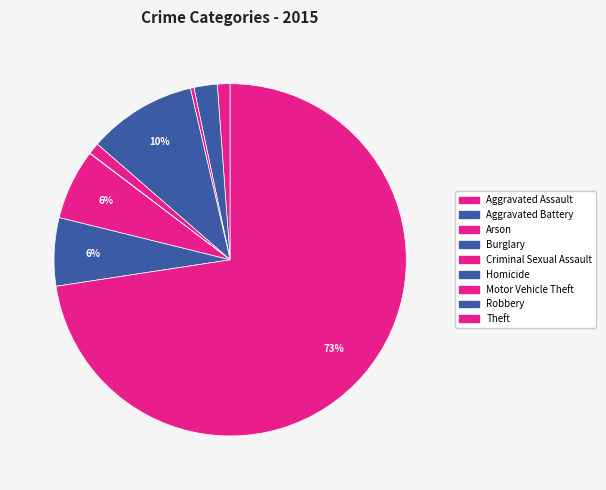

What percentage is NOT represented by Robbery?

93.7%